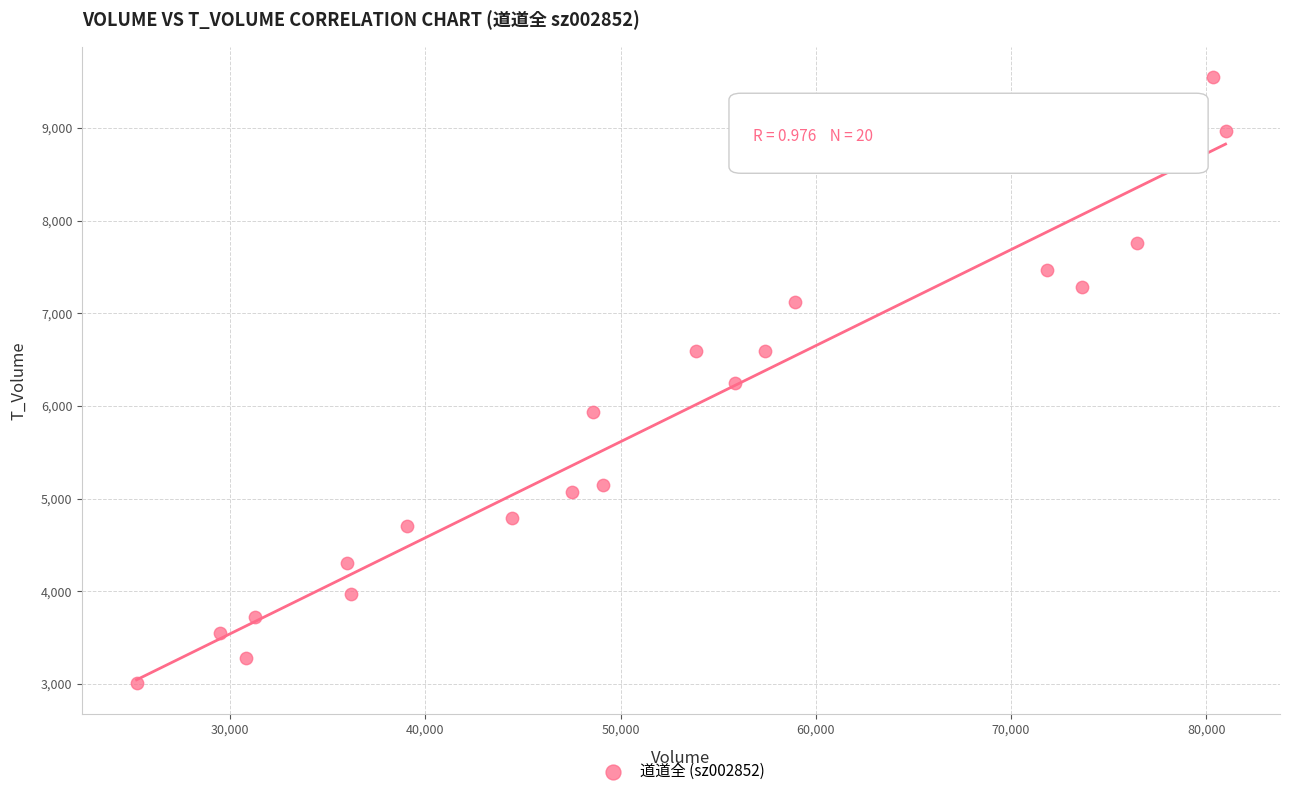

What is the range of Y values (max minus min)?

6543